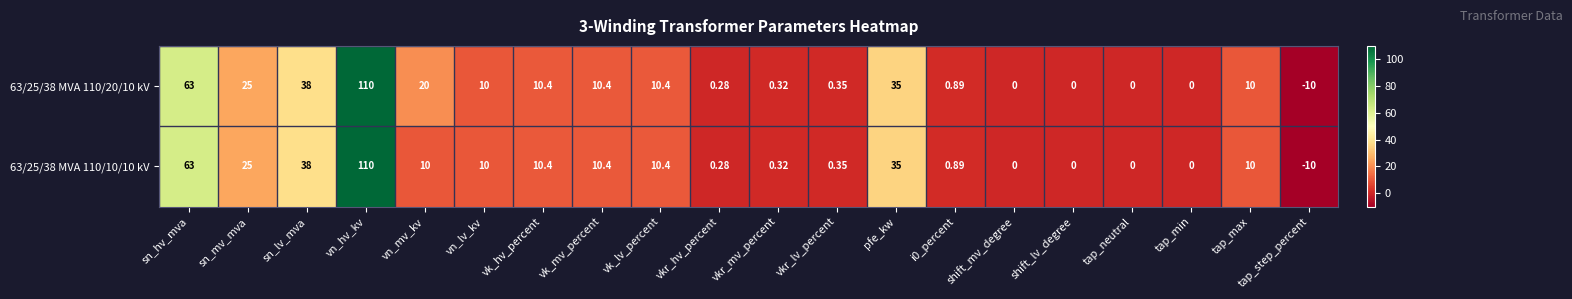

Which category has the highest value across all series?

vn_hv_kv